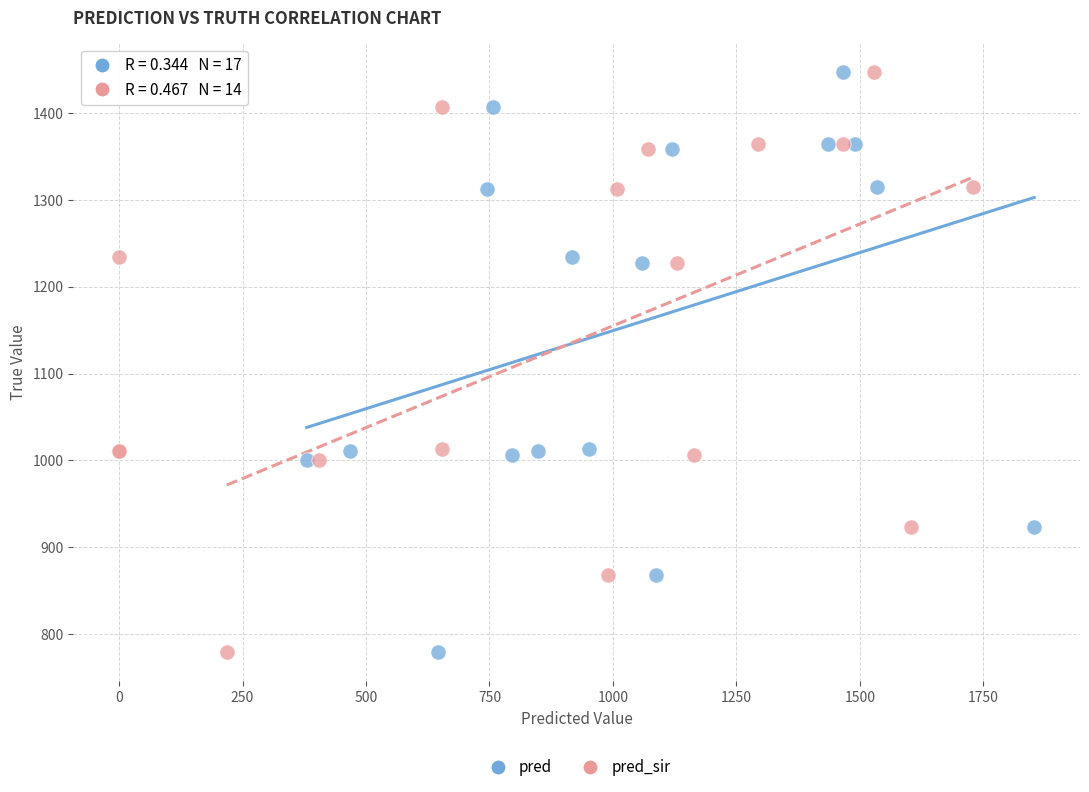

What are all the series names shown in the legend?

pred, pred_sir